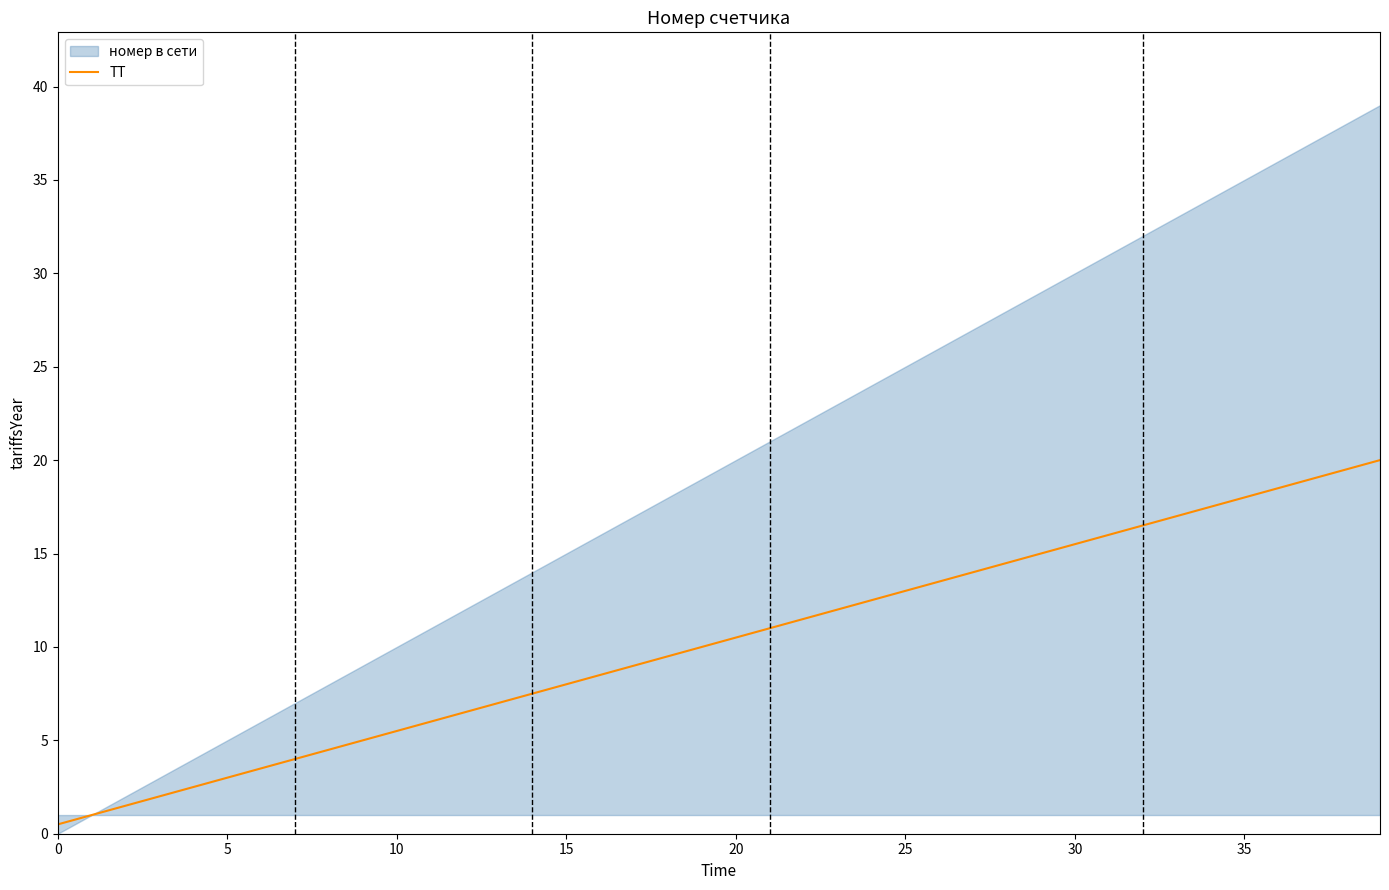

Which has a higher value, 35 or 27?

35